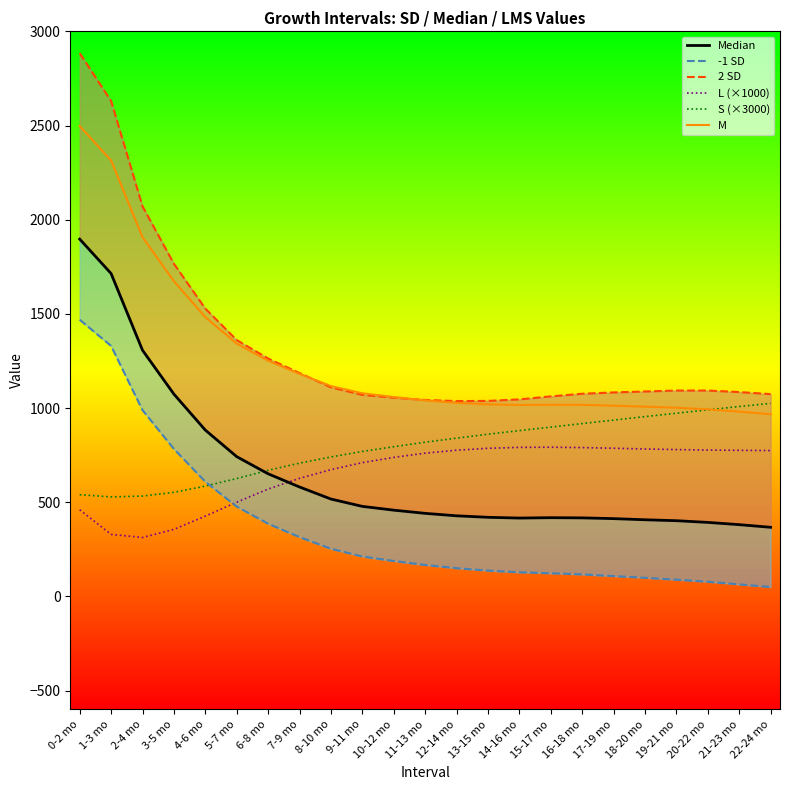

How many interior local peaks does the M series have?

1